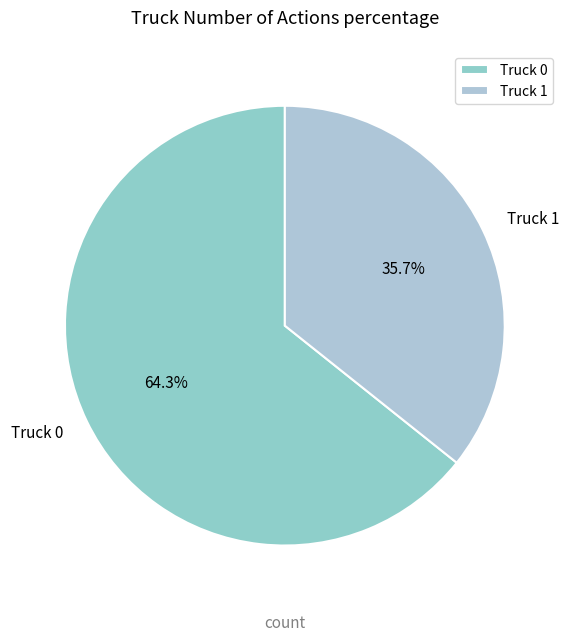

The Truck 0 slice represents 49% of the pie. True or false?

False